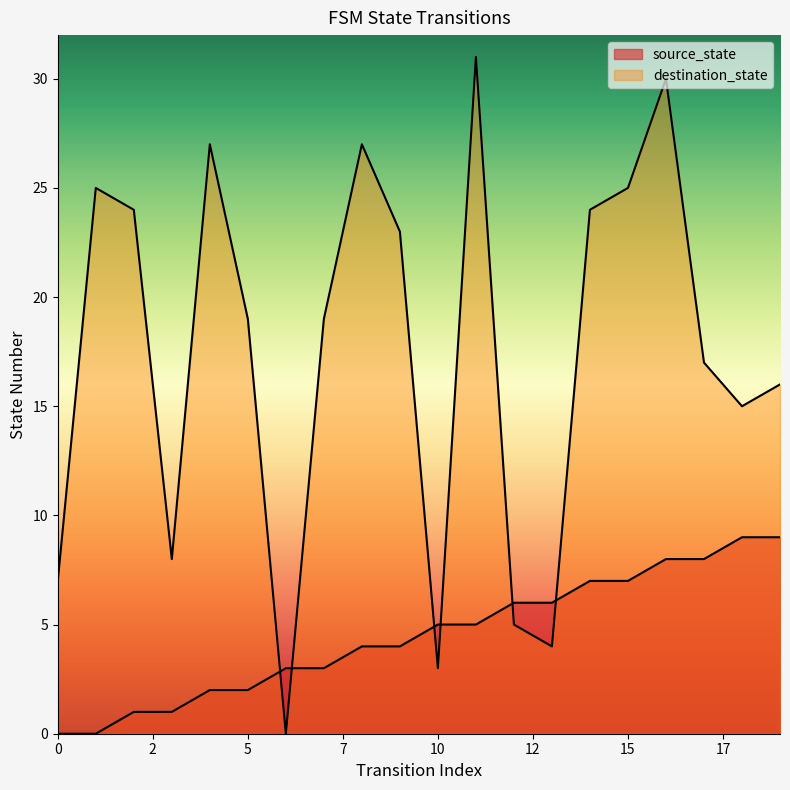

Is it true that destination_state equals 7 at 17?

False